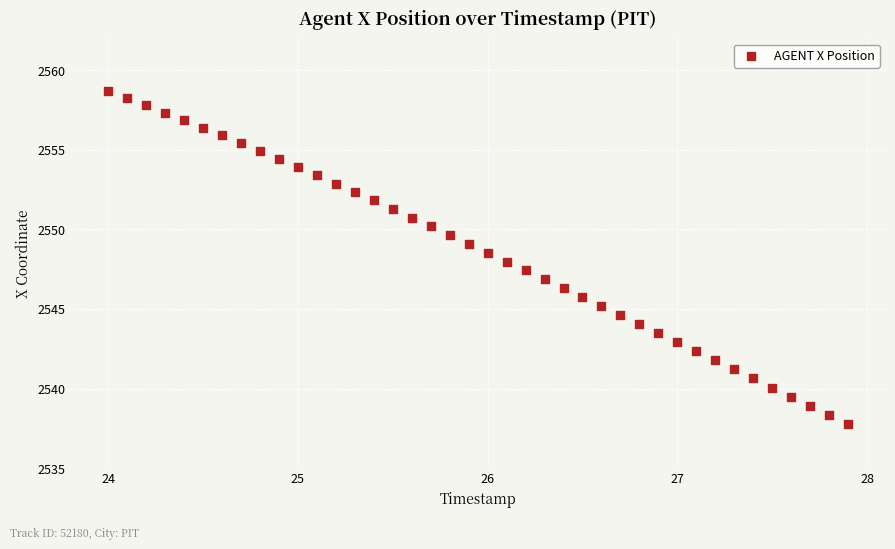

What is the range of Y values (max minus min)?

20.9